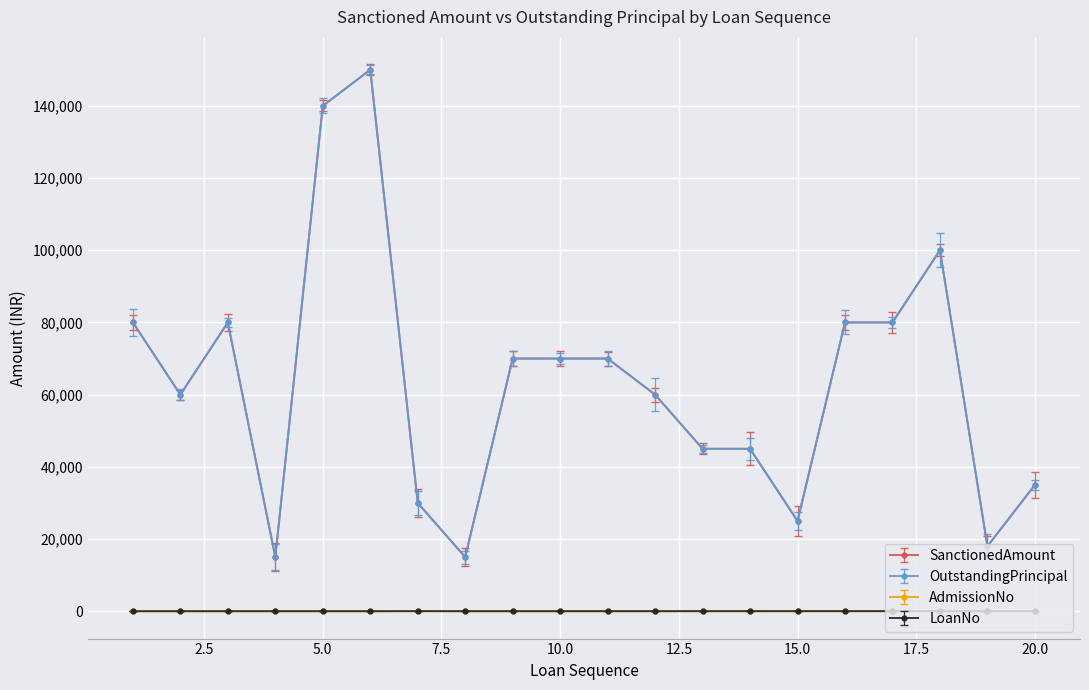

Does the chart have visible grid lines?

Yes